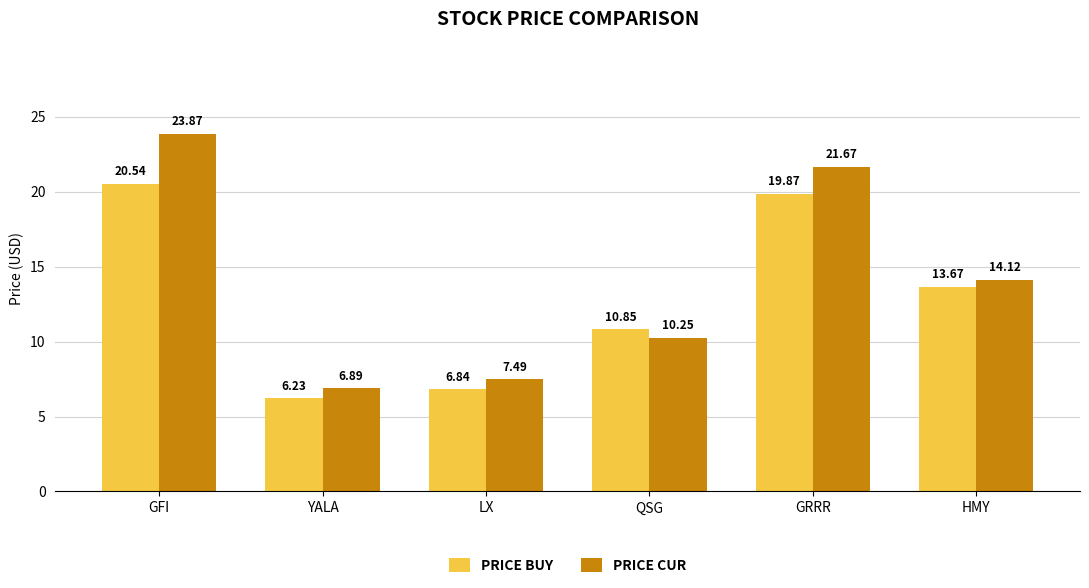

What is the spread (max minus min) of values at GRRR?

1.8